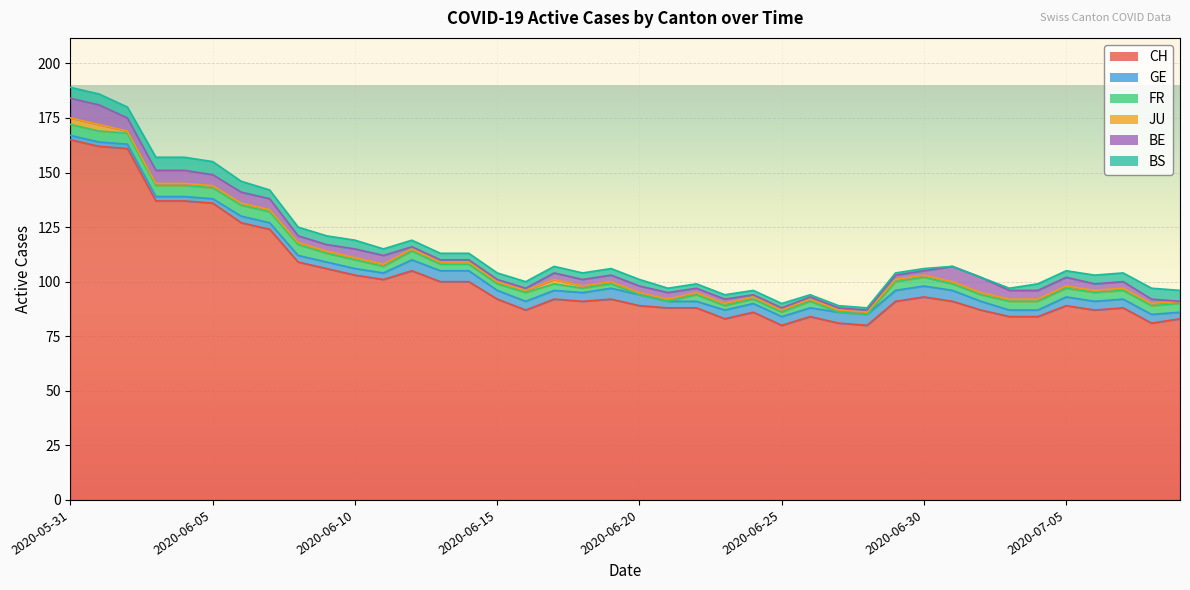

The JU series shows 1 at 2020-06-16. True or false?

True